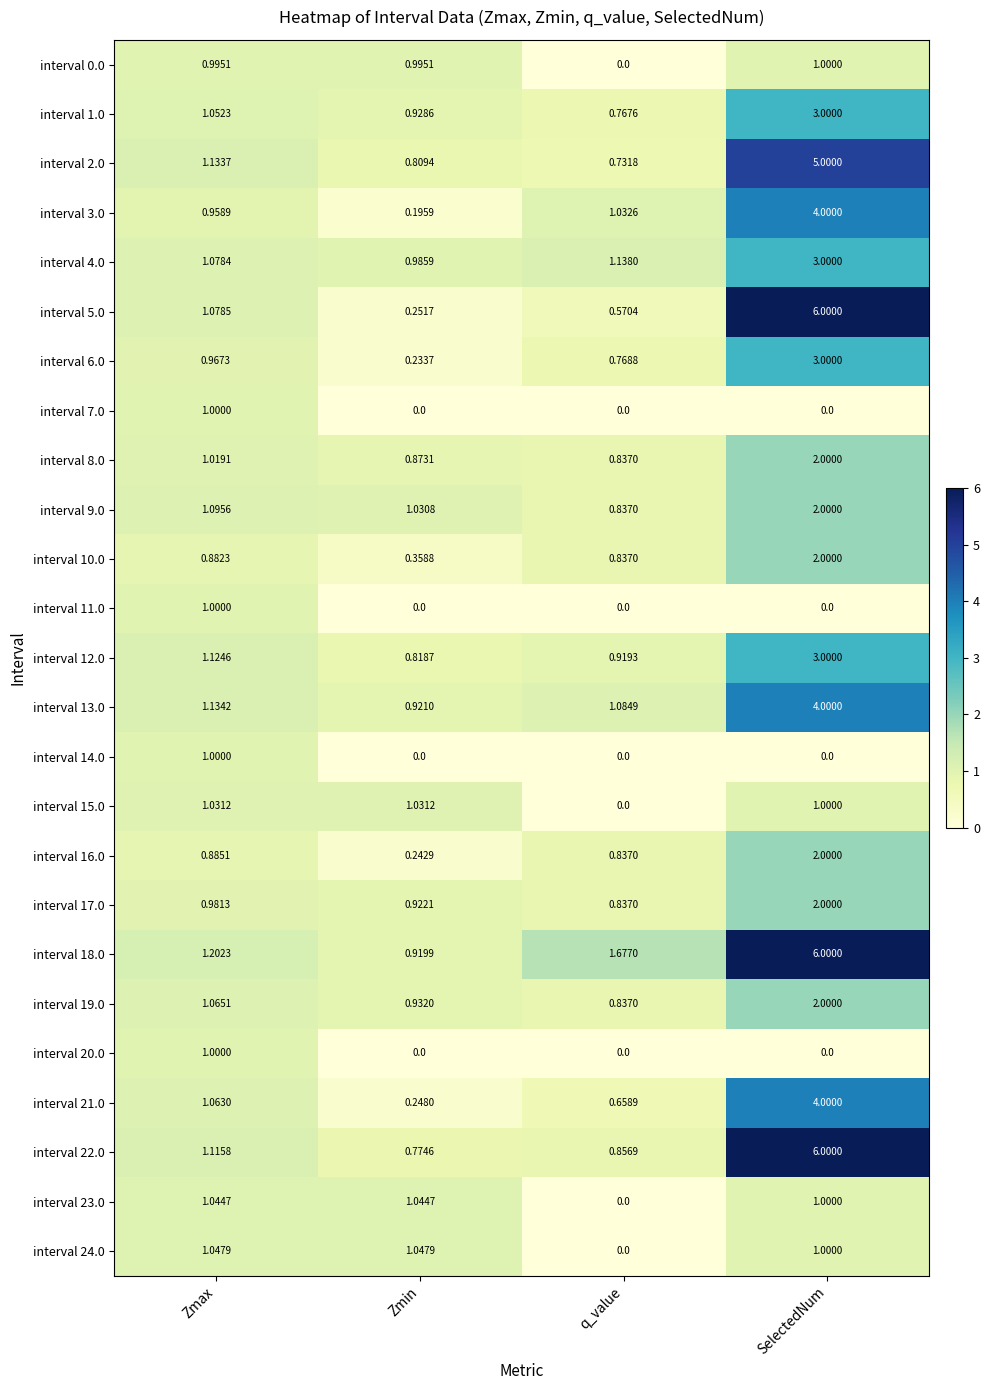

At which category is the sum across all series the highest?

SelectedNum